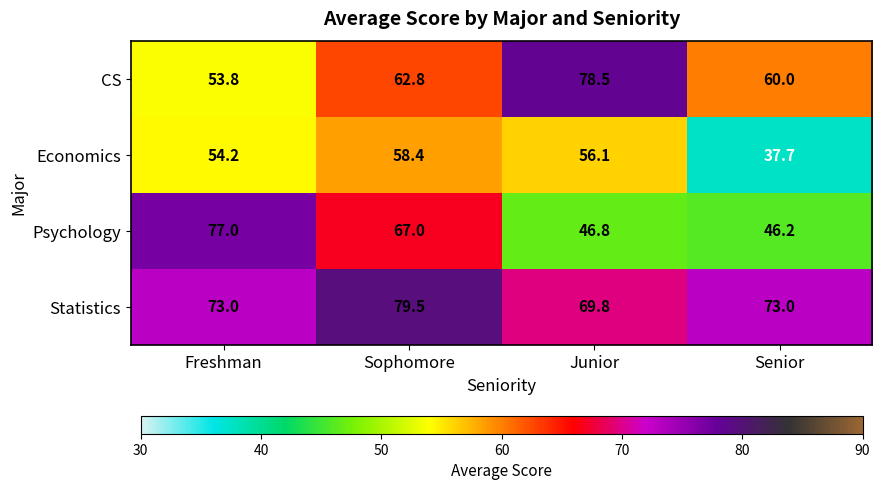

Reading right to left, what are all the values shown in this chart?

CS: Senior=60.0	Junior=78.5	Sophomore=62.8	Freshman=53.8
Economics: Senior=37.7	Junior=56.1	Sophomore=58.4	Freshman=54.2
Psychology: Senior=46.2	Junior=46.8	Sophomore=67.0	Freshman=77.0
Statistics: Senior=73.0	Junior=69.8	Sophomore=79.5	Freshman=73.0